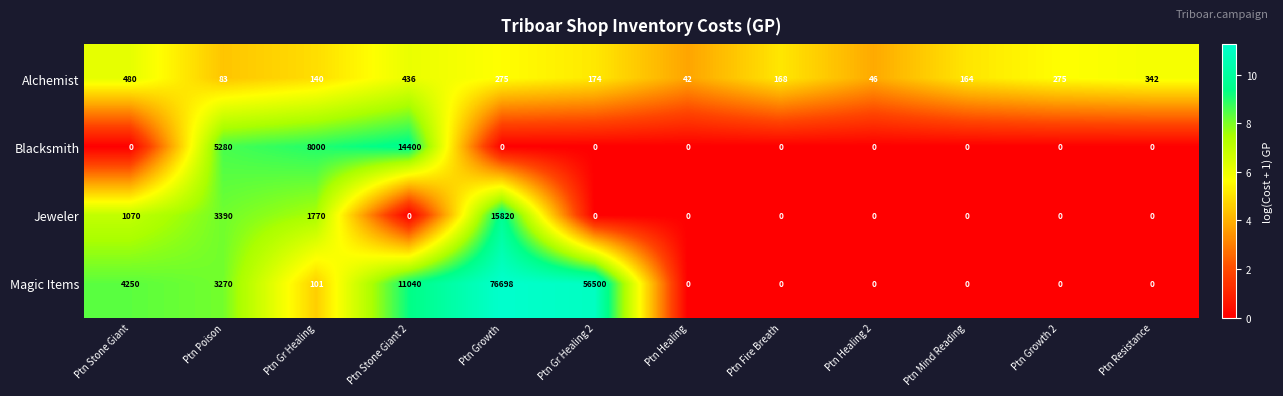

Rank the series by their maximum value, from lowest to highest.

Alchemist, Blacksmith, Jeweler, Magic Items